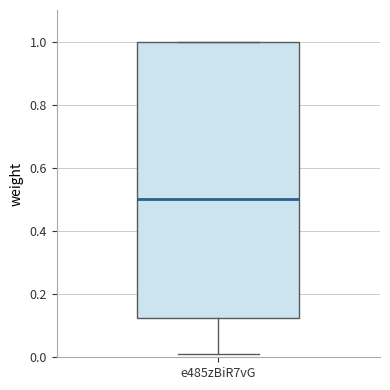

Read this box plot against the y-axis: the position of the median line, the range covered by the box, and the ends of both whiskers. The values are not printed on the chart, so give them approximately, as read against the axis.

median 0.50, box 0.12 to 1.00, whiskers 0.02 to 1.00